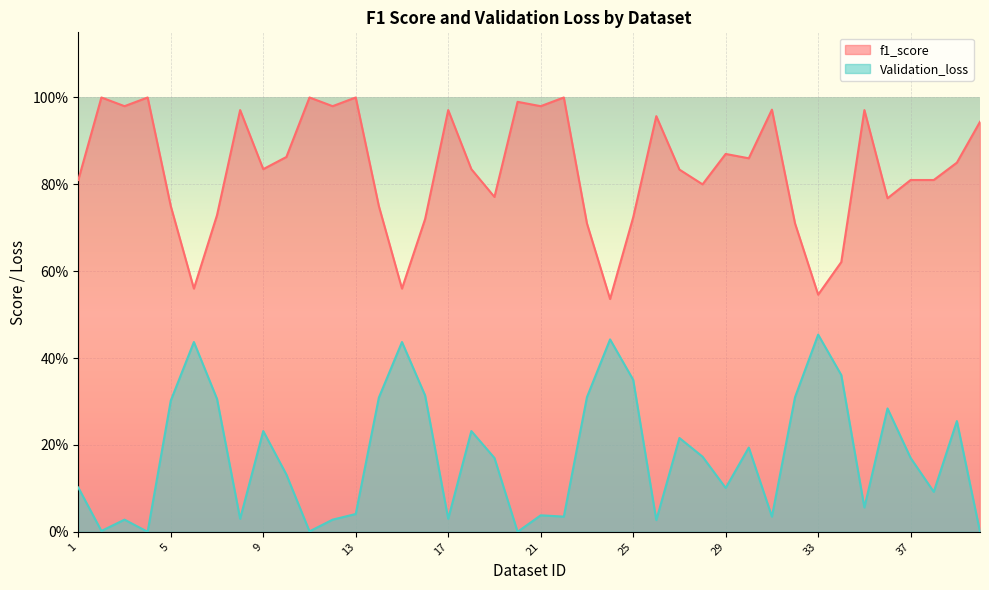

Which has a higher value, 32 or 28?

28